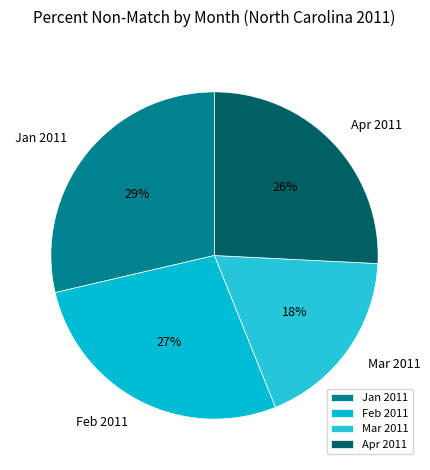

Is the sum of Jan 2011 and Apr 2011 greater than half?

Yes